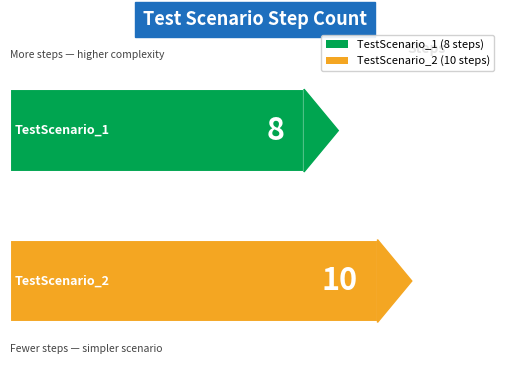

What is the change in value from TestScenario_1 to TestScenario_2?

+2